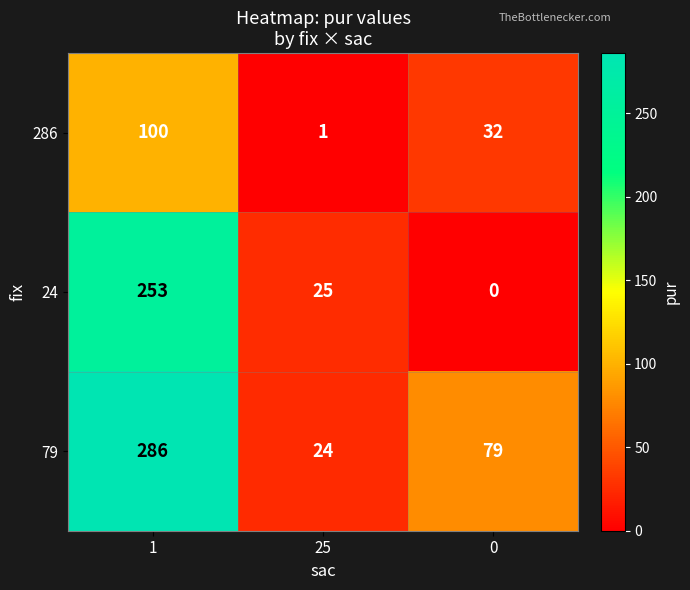

List the series in order of their overall mean, lowest first.

286, 24, 79